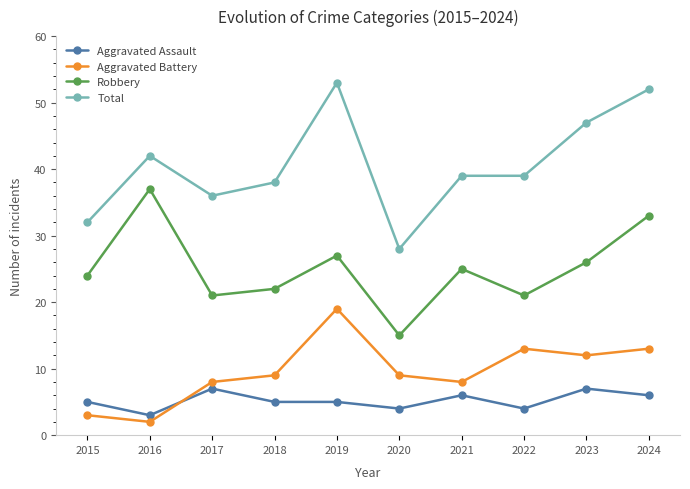

What is the maximum value shown in the chart?

53